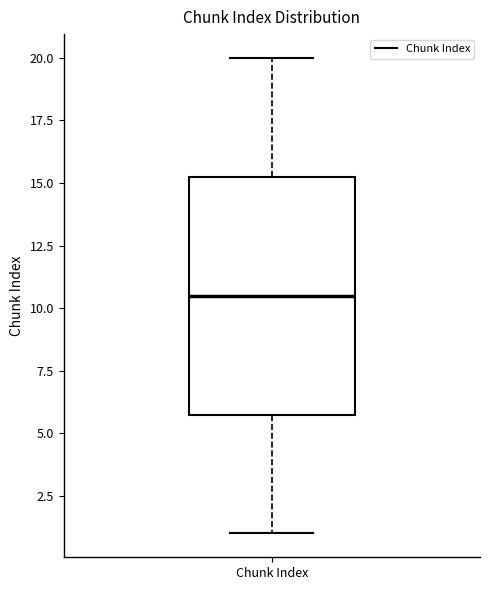

Where does the median line of the box for Chunk Index sit on the y-axis? The values are not printed on the chart, so give them approximately, as read against the axis.

10.5